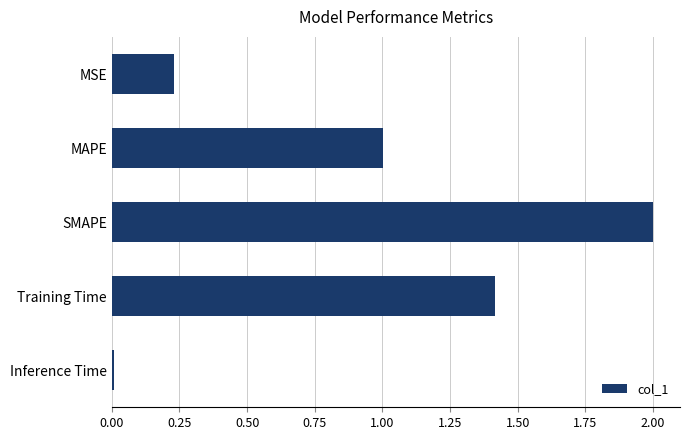

What is the difference between the values at MAPE and SMAPE?

1.0